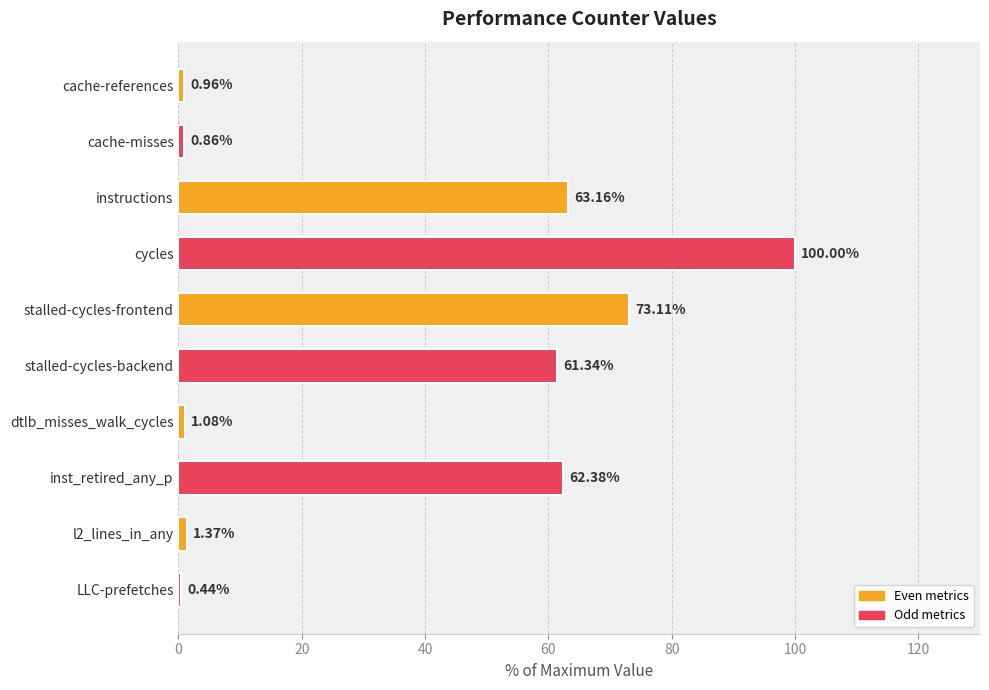

What is the label of the 7th bar from the bottom?

cycles